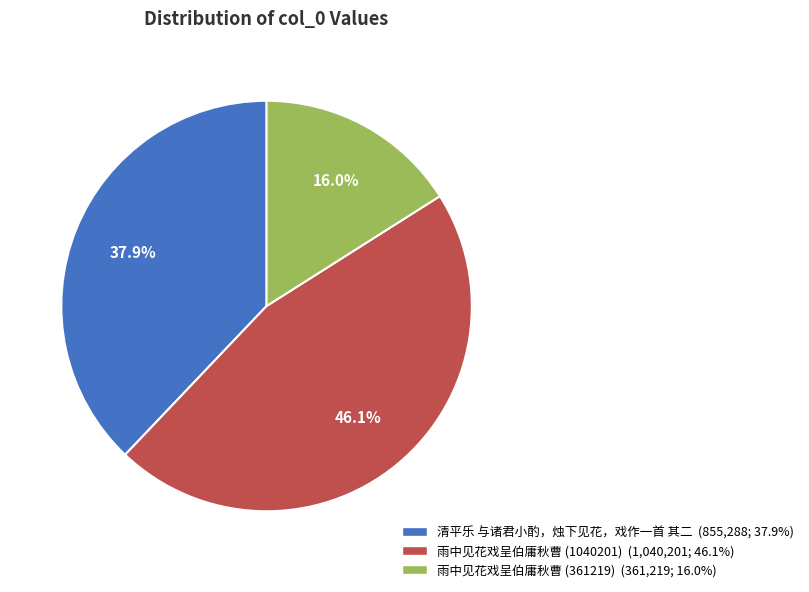

Is it true that 清平乐 与诸君小酌，烛下见花，戏作一首 其二 is 45% of the pie?

False